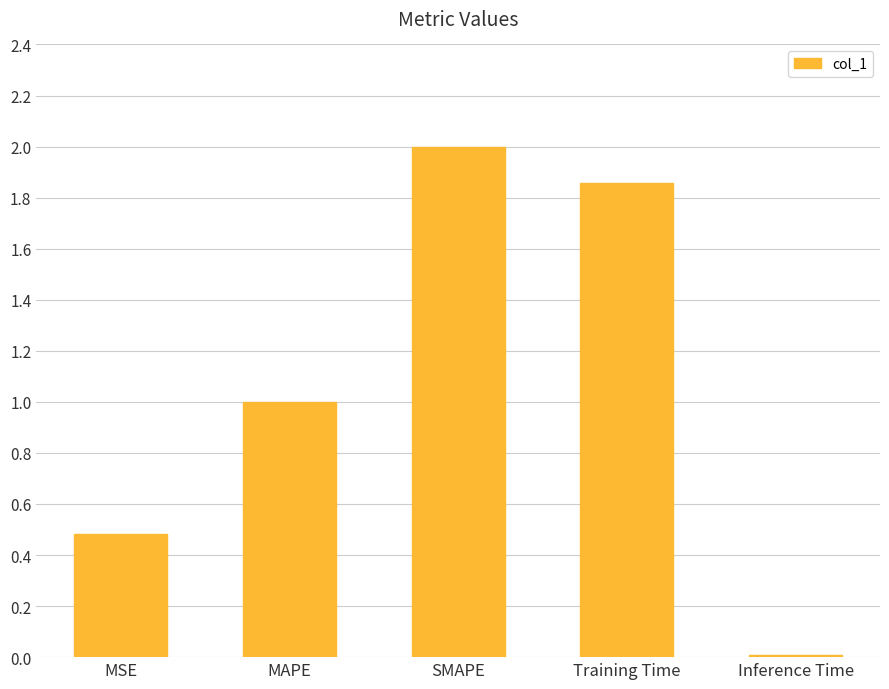

What is the sum of the values at Inference Time and MSE?

0.5